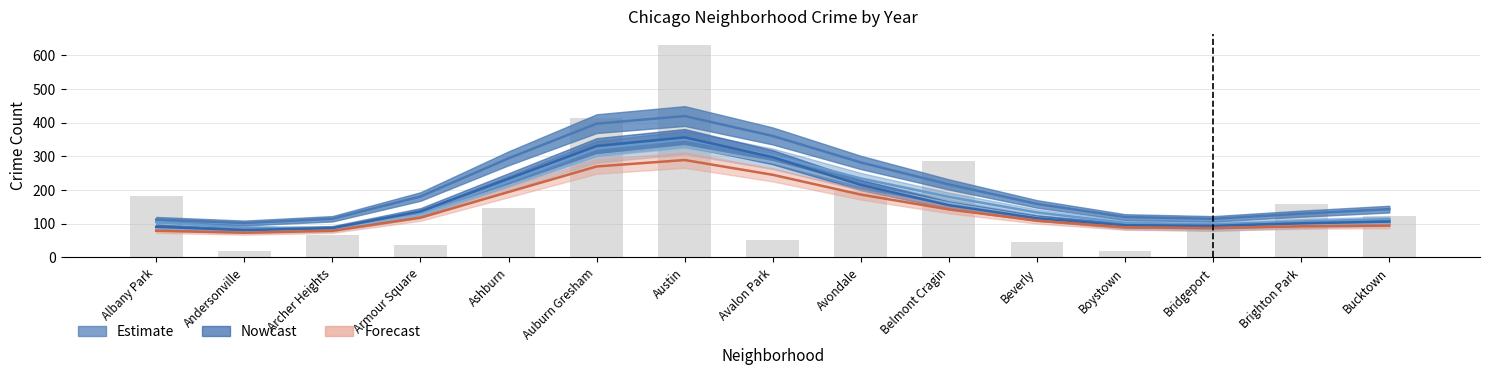

What position from the left is Bucktown?

15